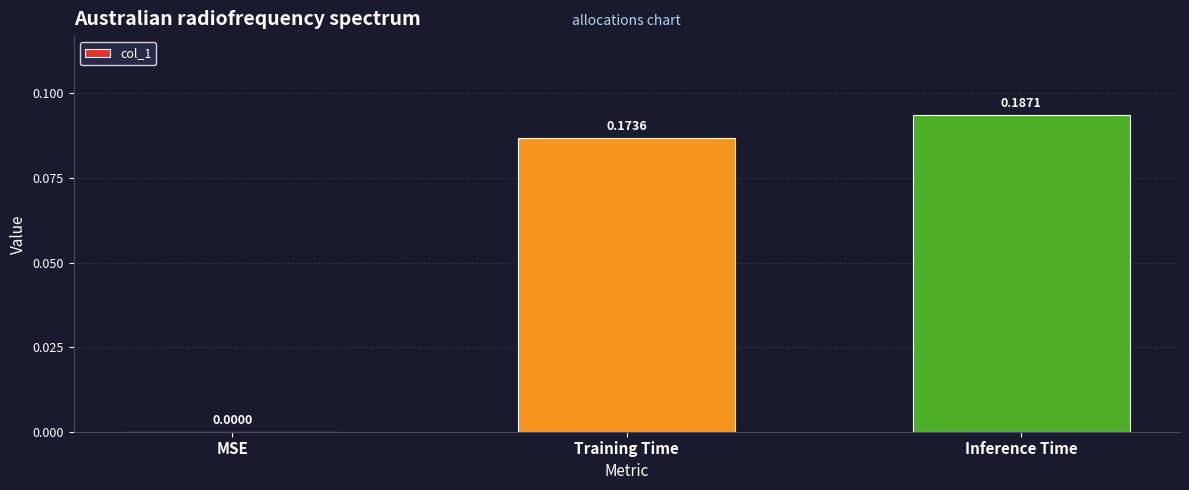

Are the bars horizontal?

No